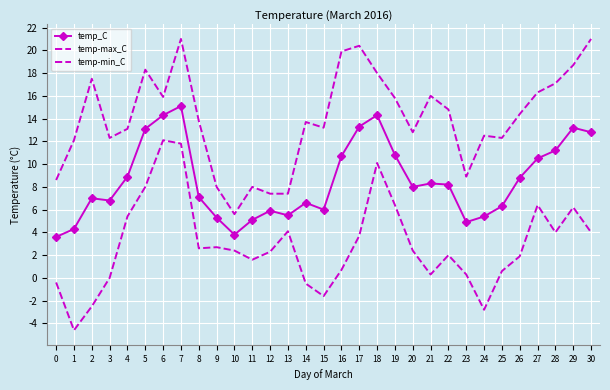

Rank the categories by temp_C value from lowest to highest.

0, 10, 1, 23, 11, 9, 24, 13, 12, 15, 25, 14, 3, 2, 8, 20, 22, 21, 26, 4, 27, 16, 19, 28, 30, 5, 29, 17, 6, 18, 7